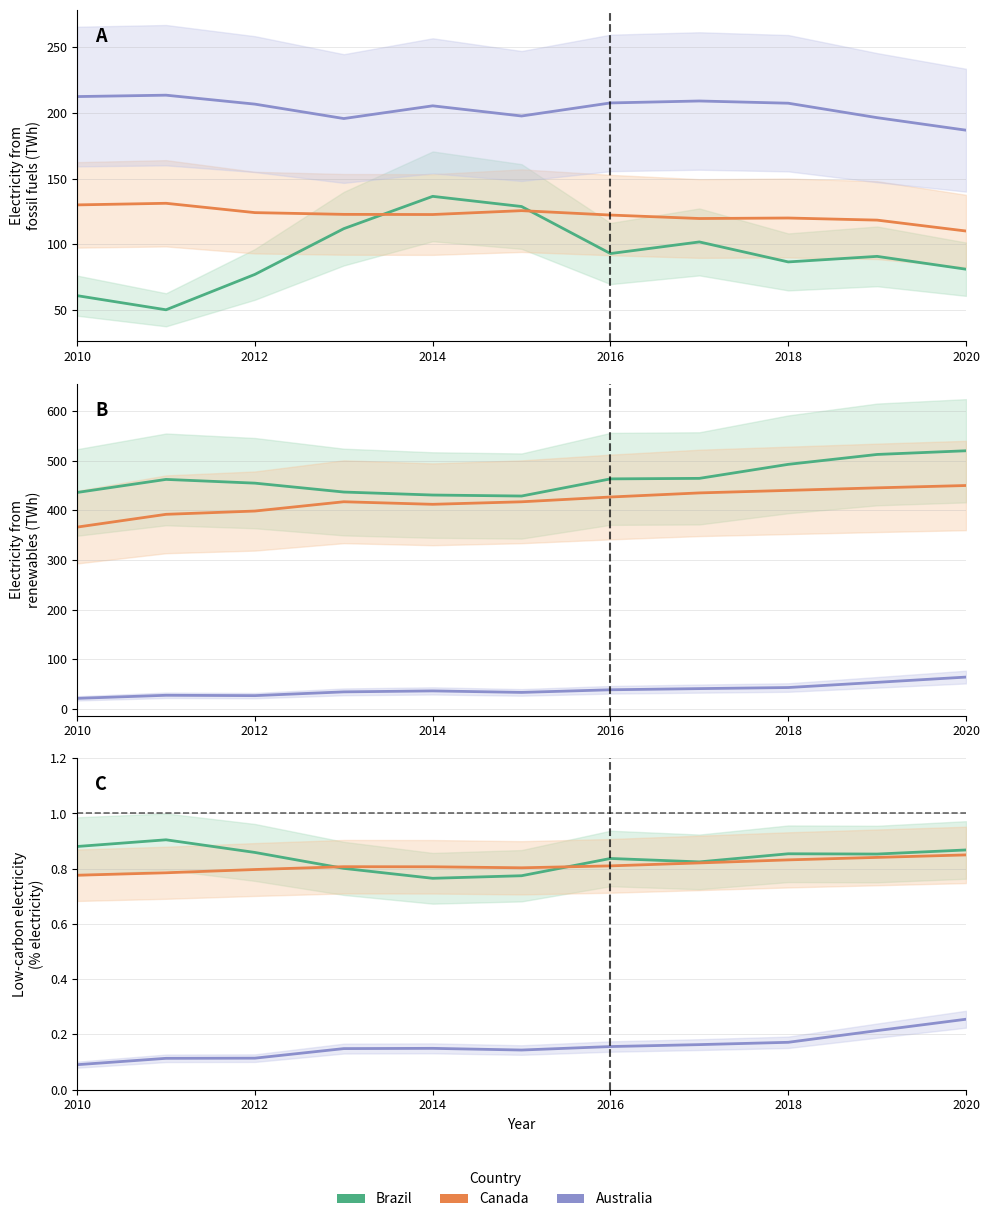

Count the number of categories in the chart.

11